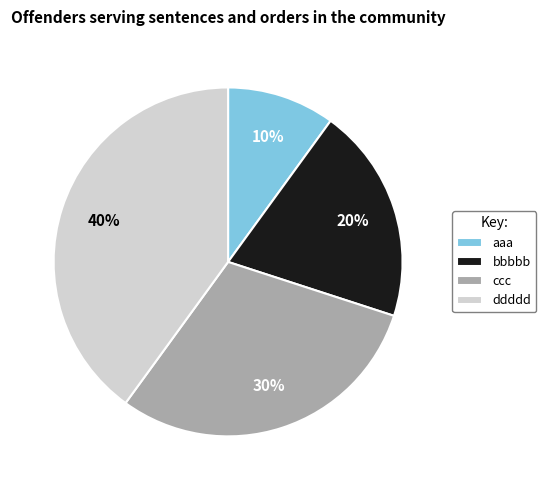

To the nearest percent, what portion does aaa represent?

10%